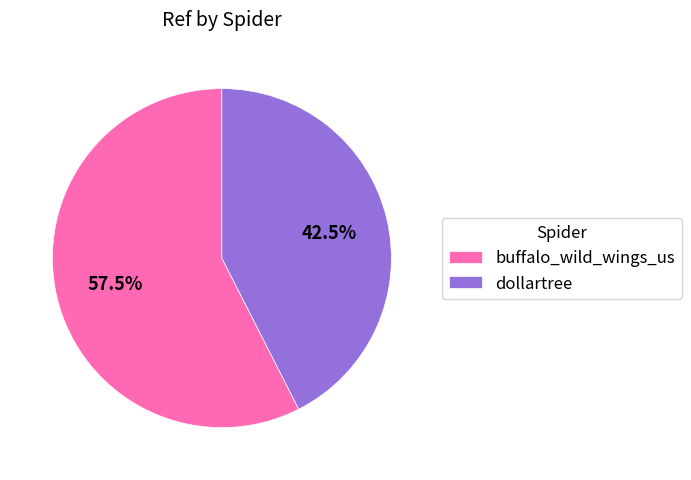

What is the smallest slice in the pie chart?

dollartree